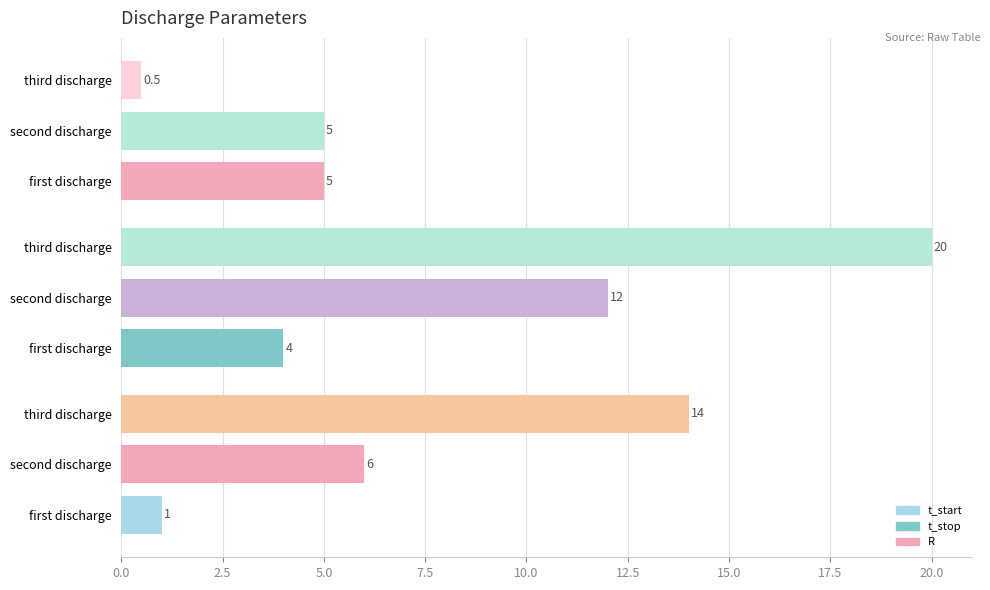

Where is t_stop nearest to the value 12?

second discharge